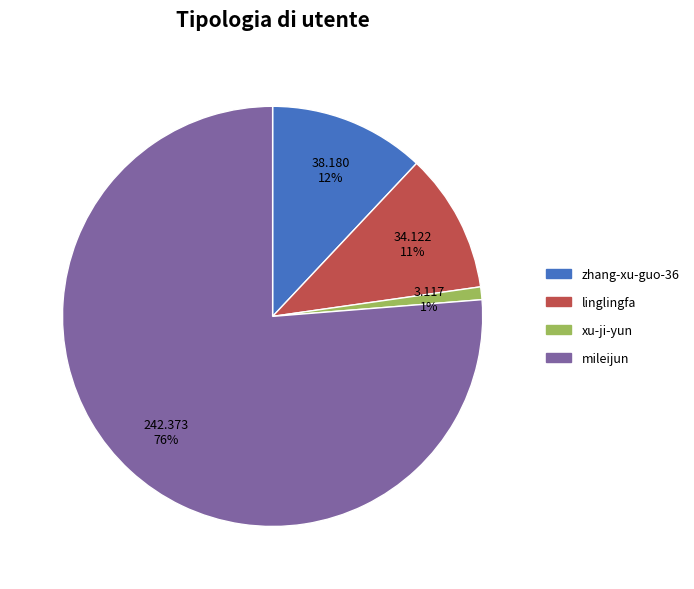

To the nearest percent, what is the difference between the largest and smallest slice percentages?

75%